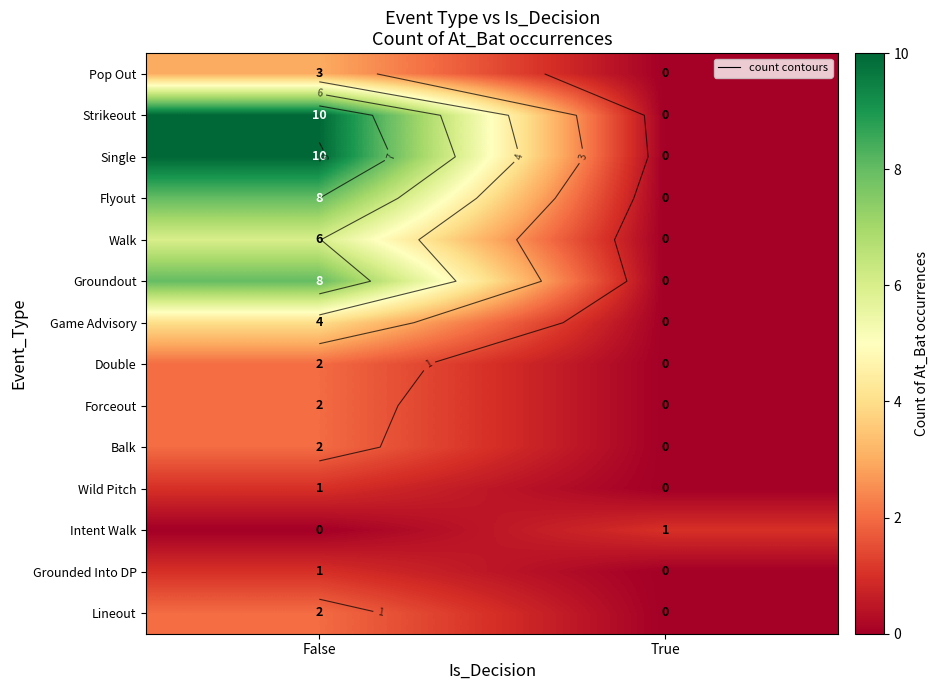

What is the difference between the highest and lowest values at True?

1